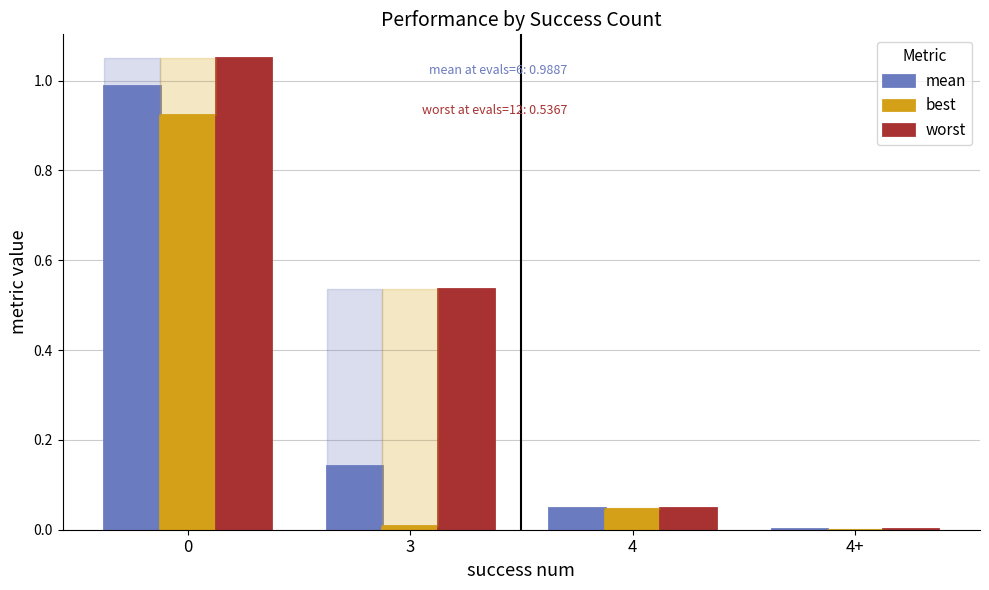

True or false: best has a value of 0.0 at 4+.

True